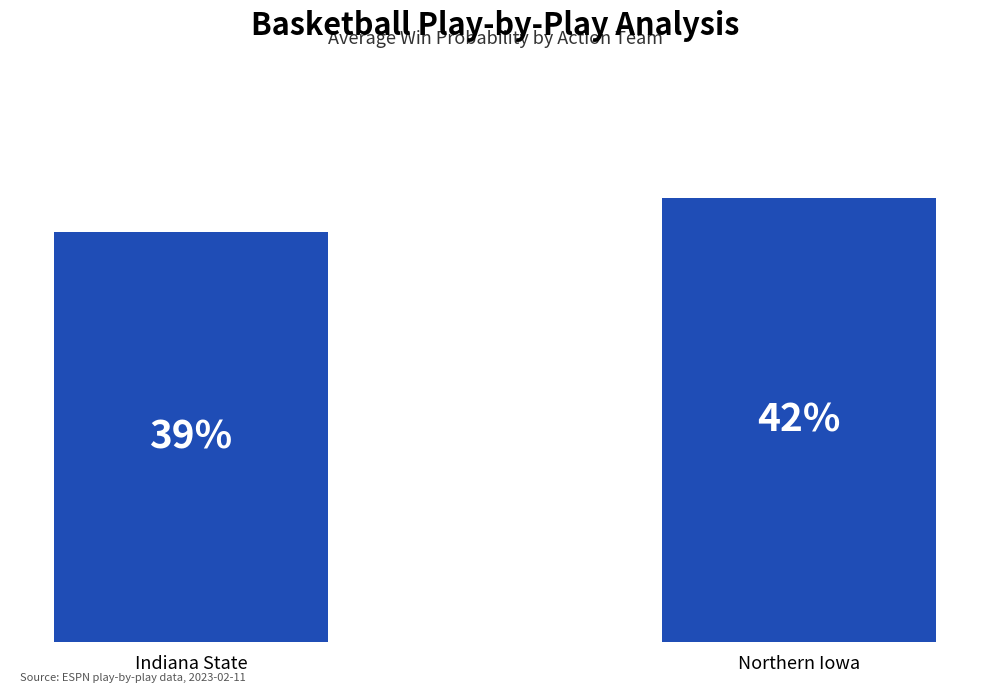

What is the value of the 2nd bar from the left?

0.4